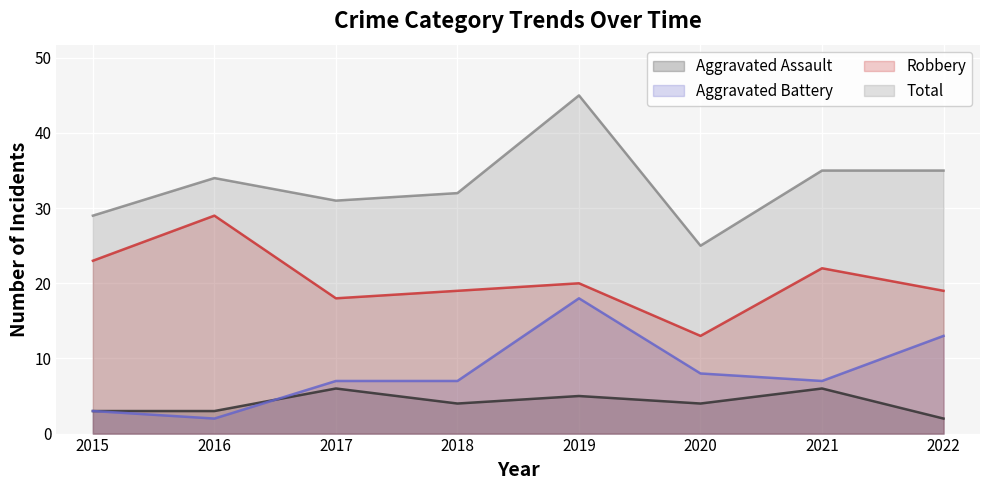

True or false: Robbery and Total cross at least once.

False